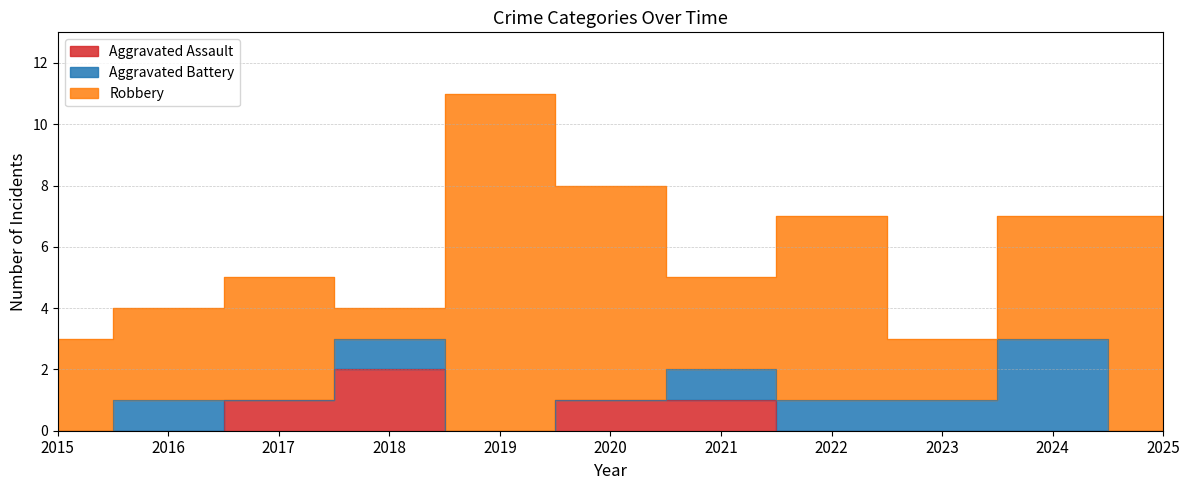

Between 2015 and 2016, which series saw the biggest shift?

Aggravated Battery